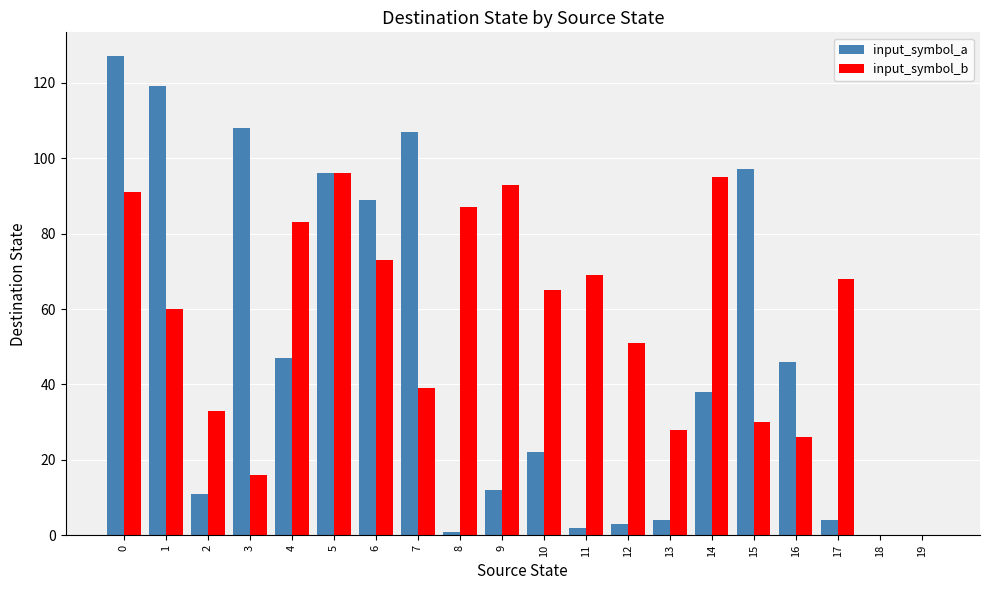

Is the value of input_symbol_b at 19 greater than the value of input_symbol_a at 13?

No